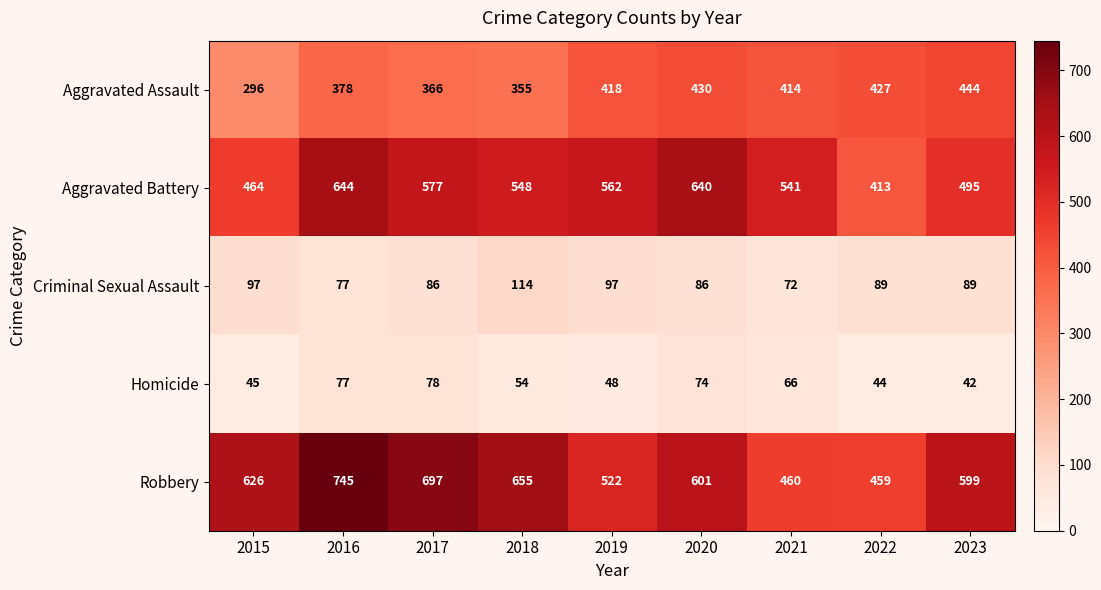

Where is Aggravated Battery nearest to the value 528?

2021